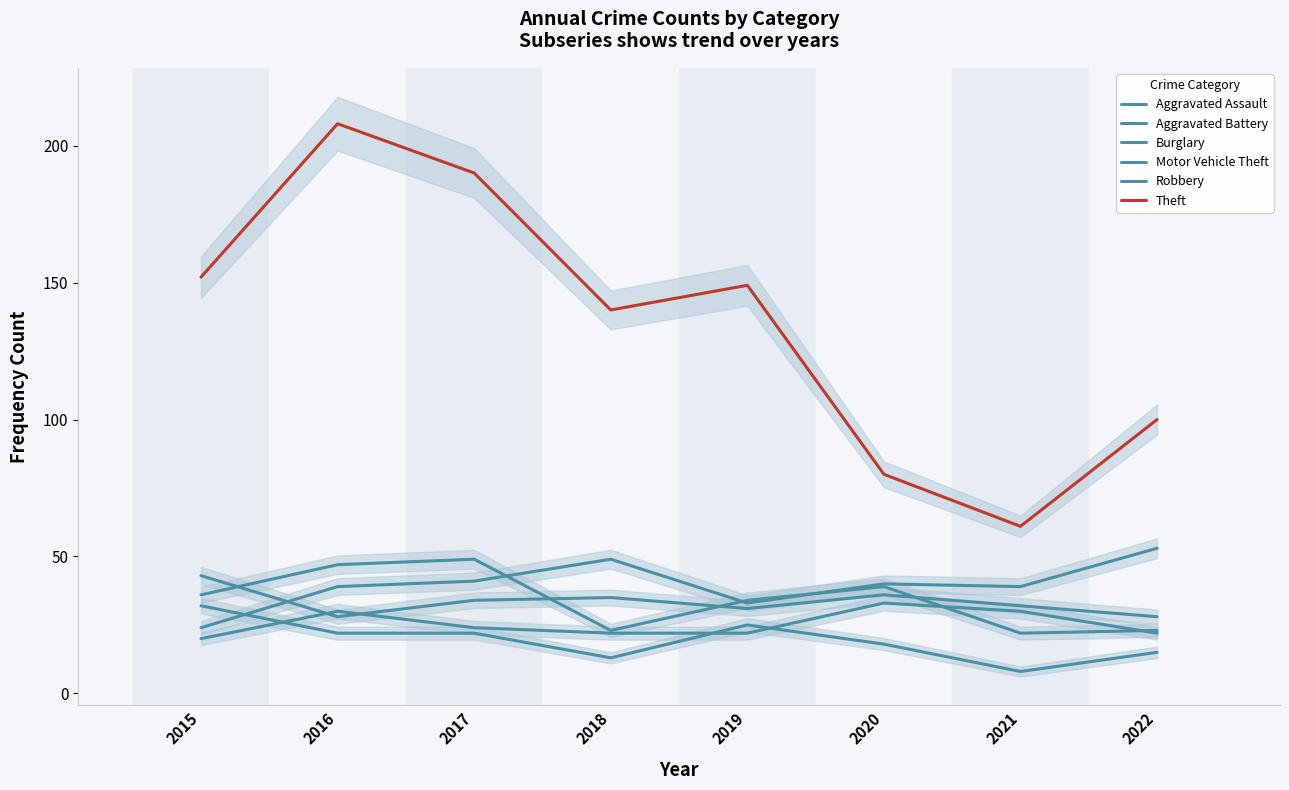

The value of Theft at 2017 is 250. True or false?

False